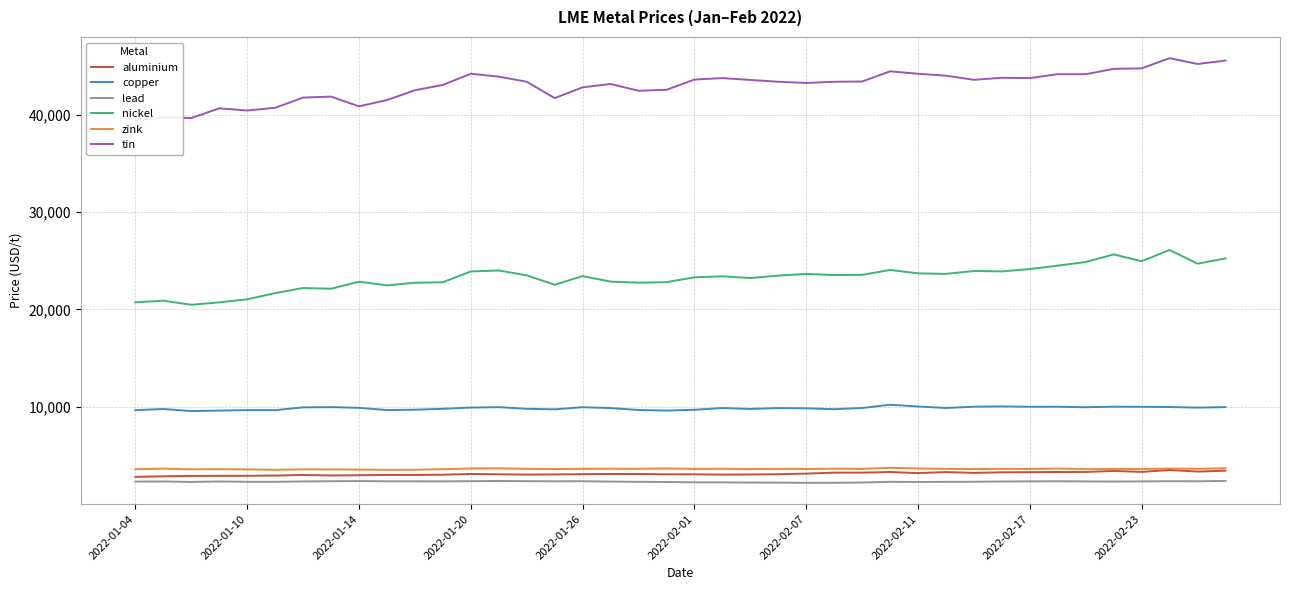

What is the sum of all aluminium values?

125278.0